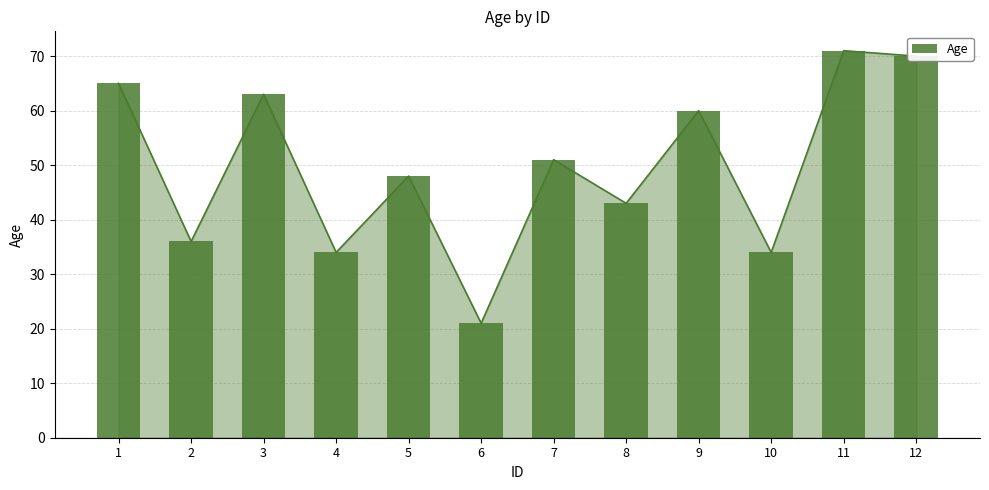

What is the sum of all values?

596